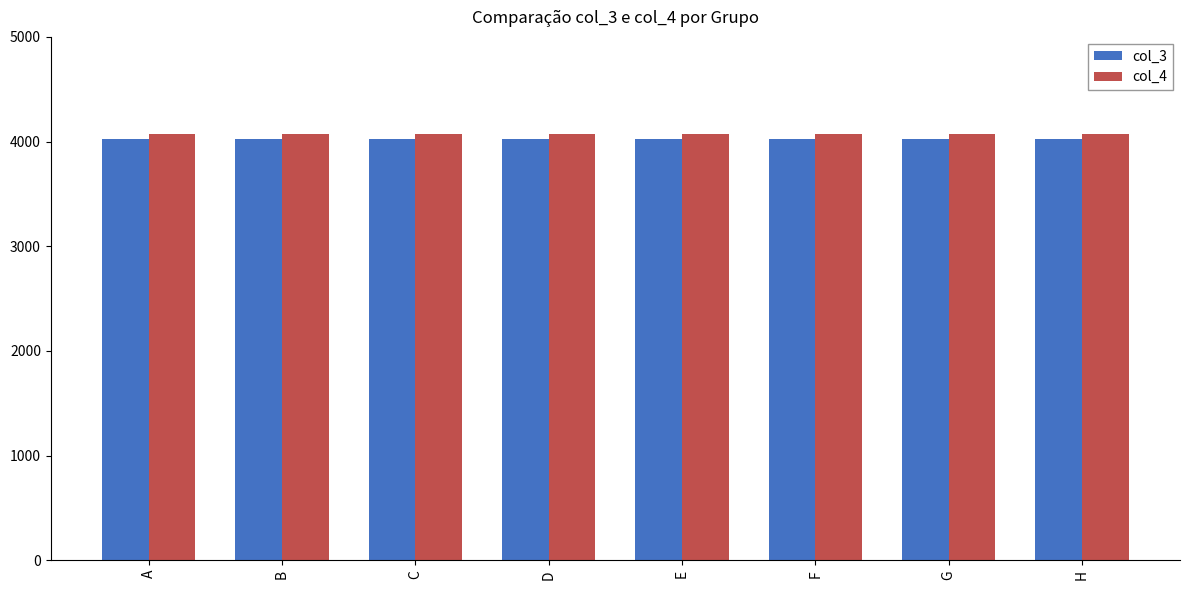

What is the total value across all series at C?

8096